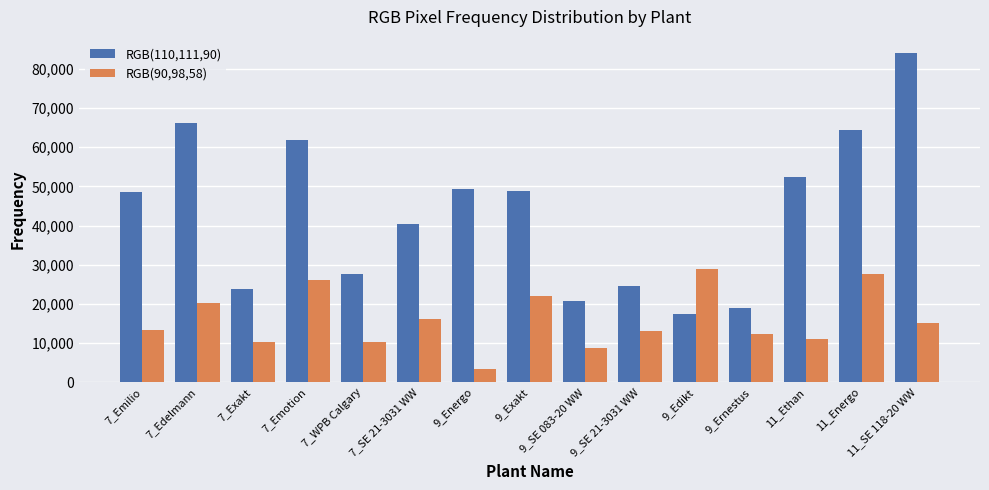

What is the approximate value of RGB(110,111,90) at 9_Ernestus?

19082